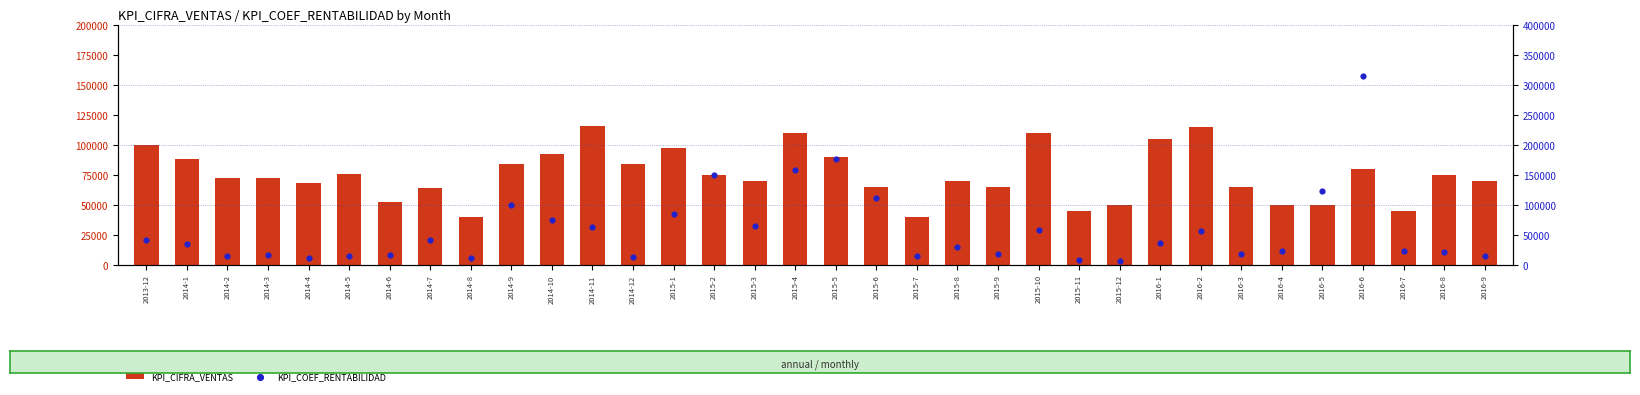

What are all the series names shown in the legend?

KPI_CIFRA_VENTAS, KPI_COEF_RENTABILIDAD